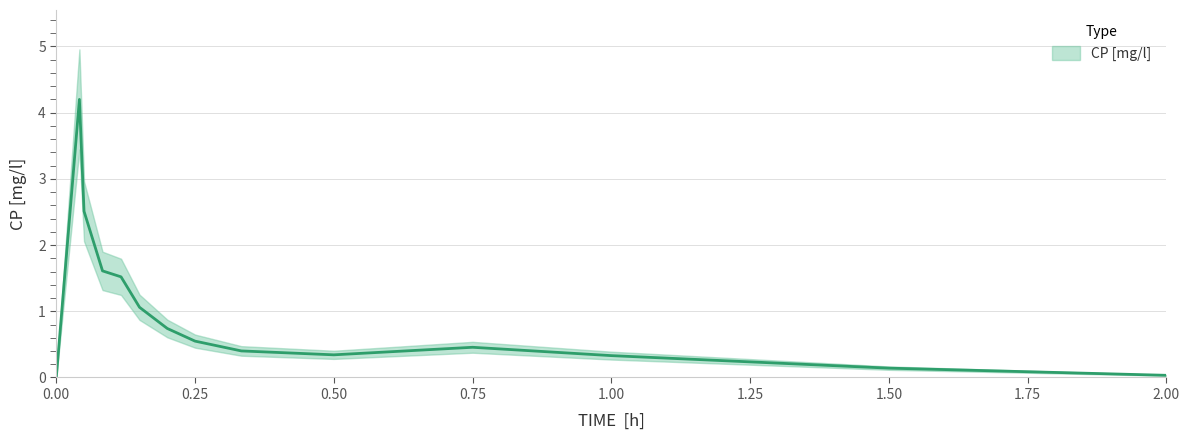

True or false: there are more than 1 points higher than both neighbors.

True